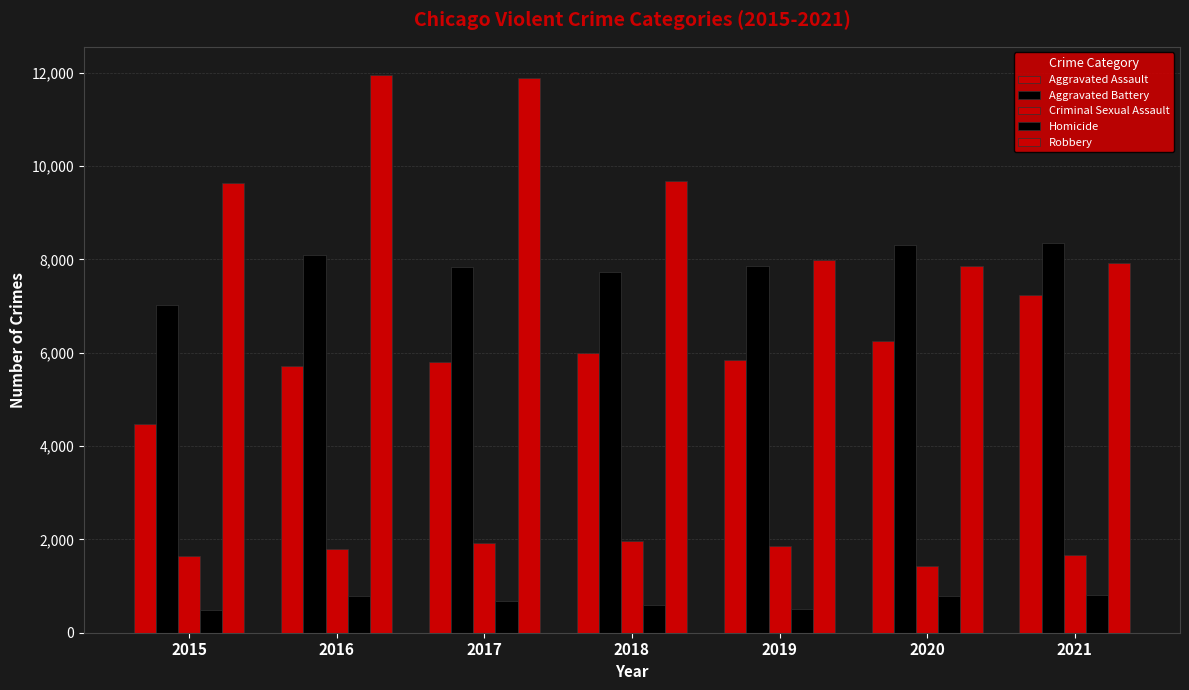

How many data points in Aggravated Battery are less than 7857?

3